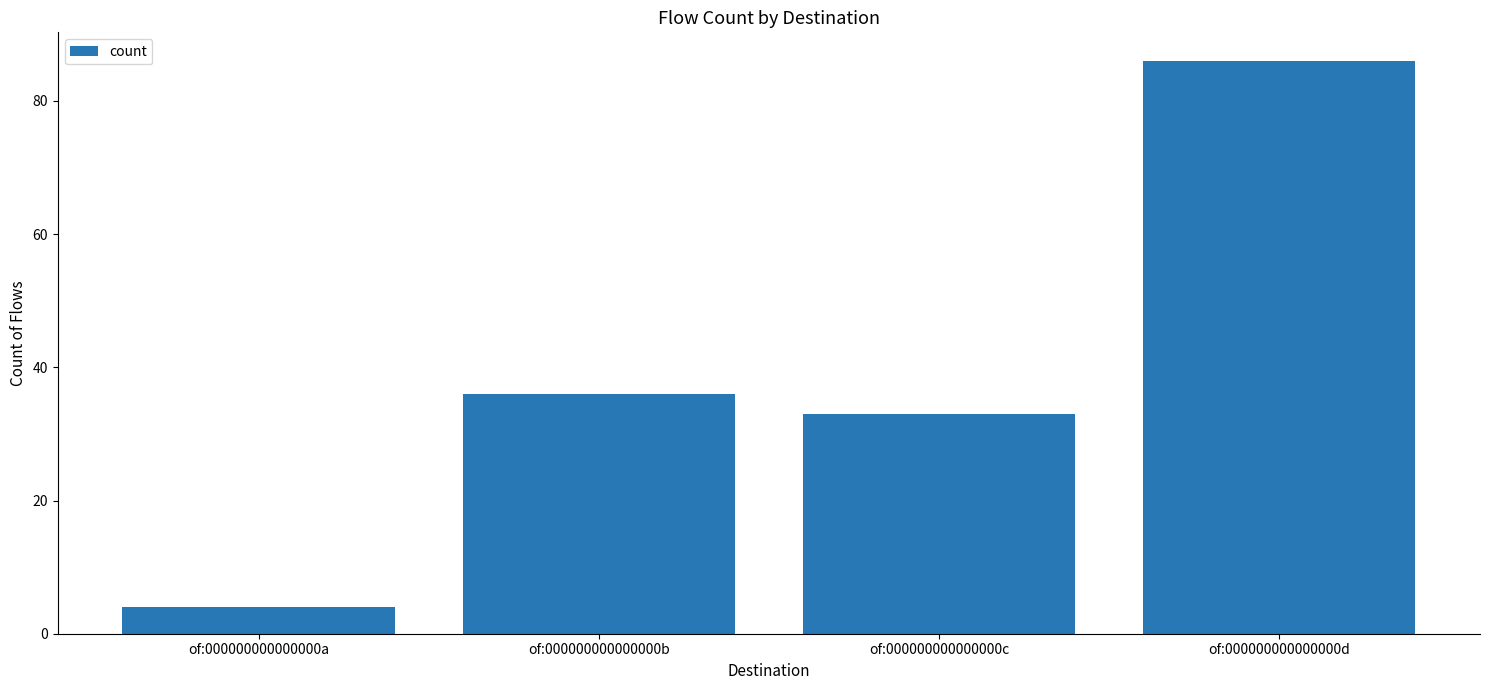

How many bars are there in total?

4